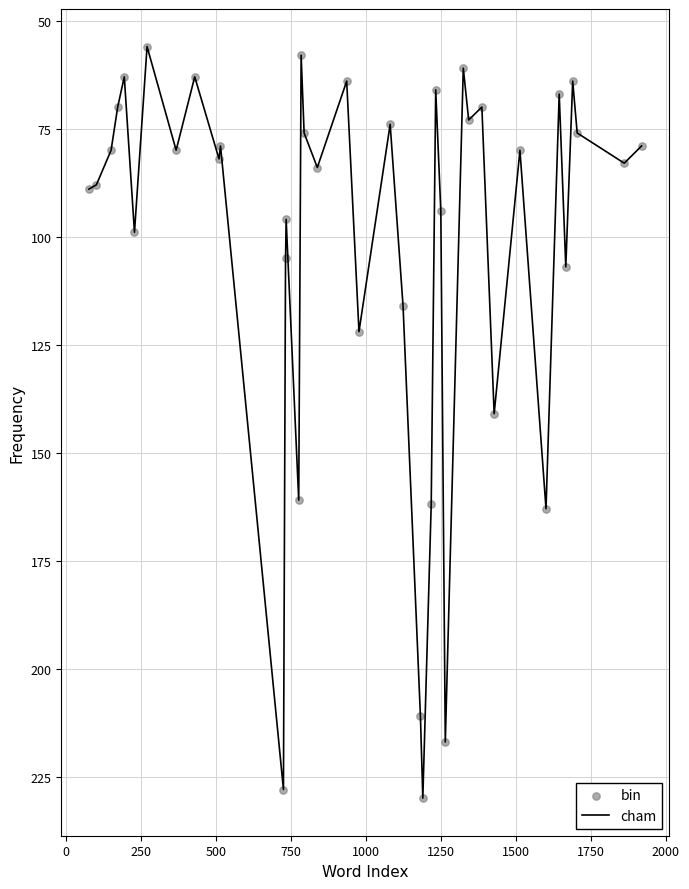

What is the greatest value displayed?

230